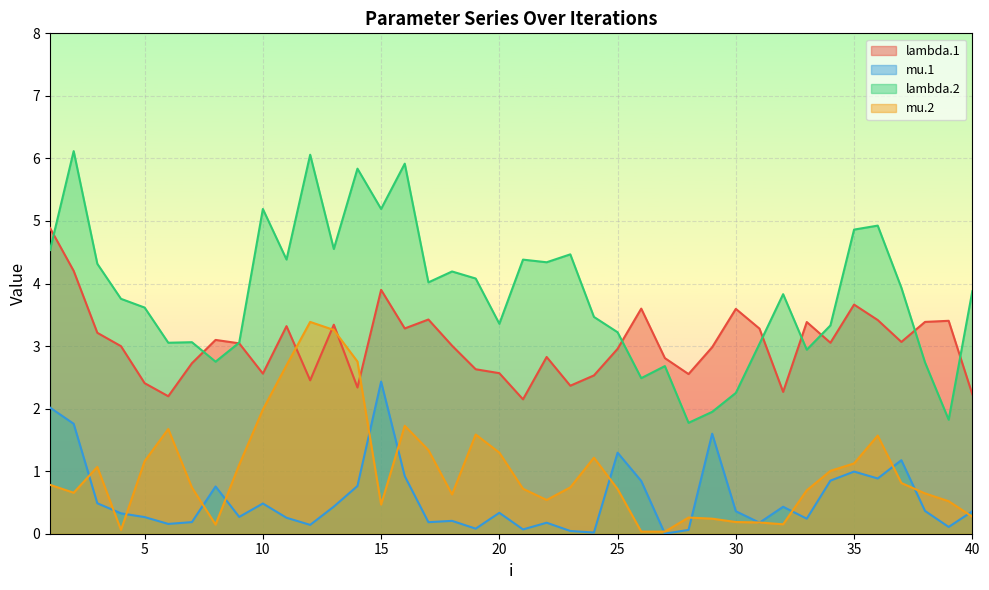

What is the average value of the lambda.2 series?

3.8